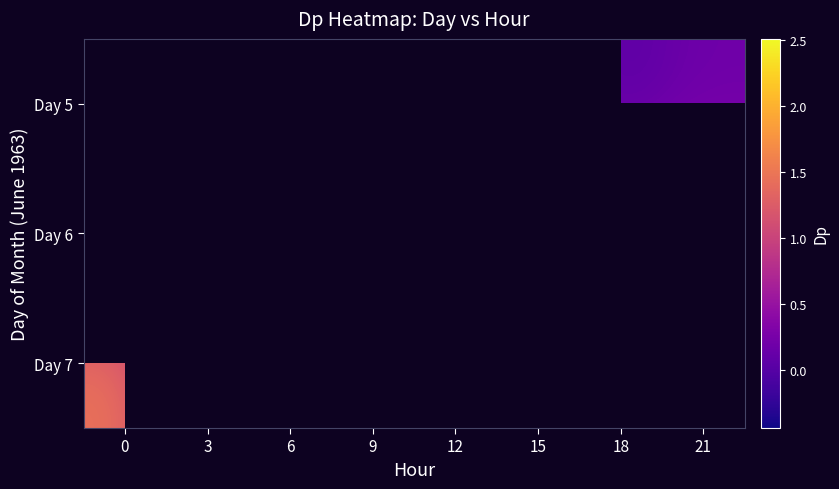

Between 9 and 21, which is larger?

21